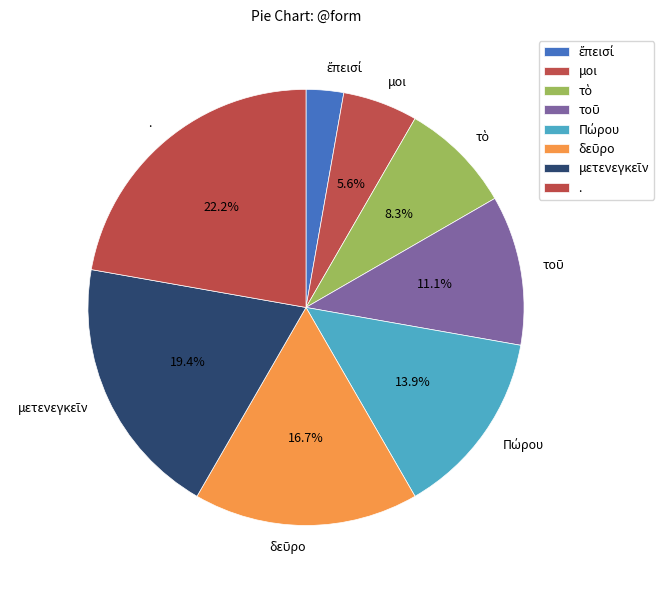

Does any single category account for the majority?

No